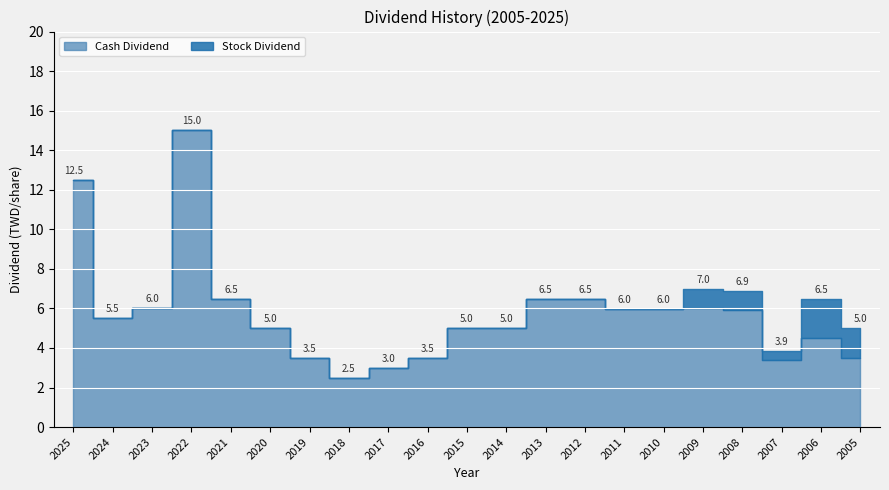

How many interior local peaks does the Stock Dividend series have?

2